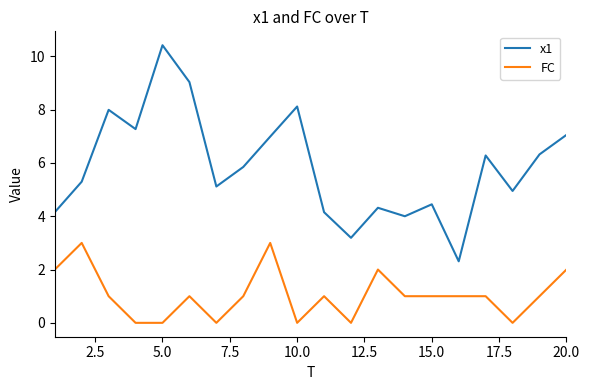

What is the average value of the FC series?

1.1